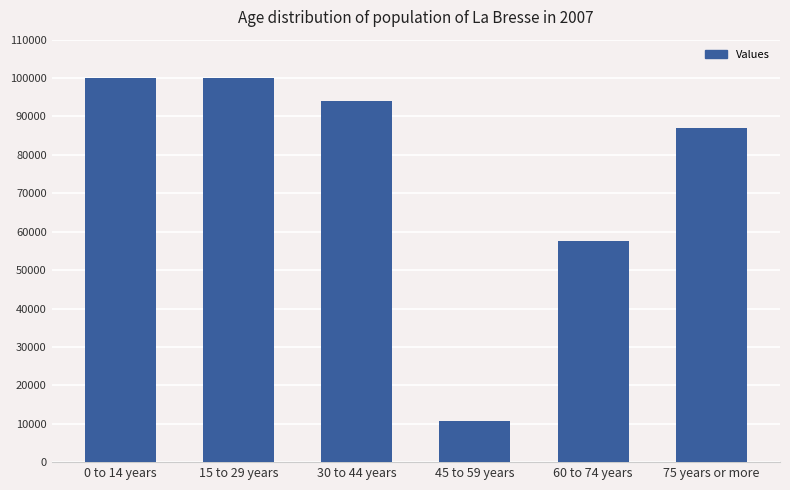

What is the minimum value shown in the chart?

10603